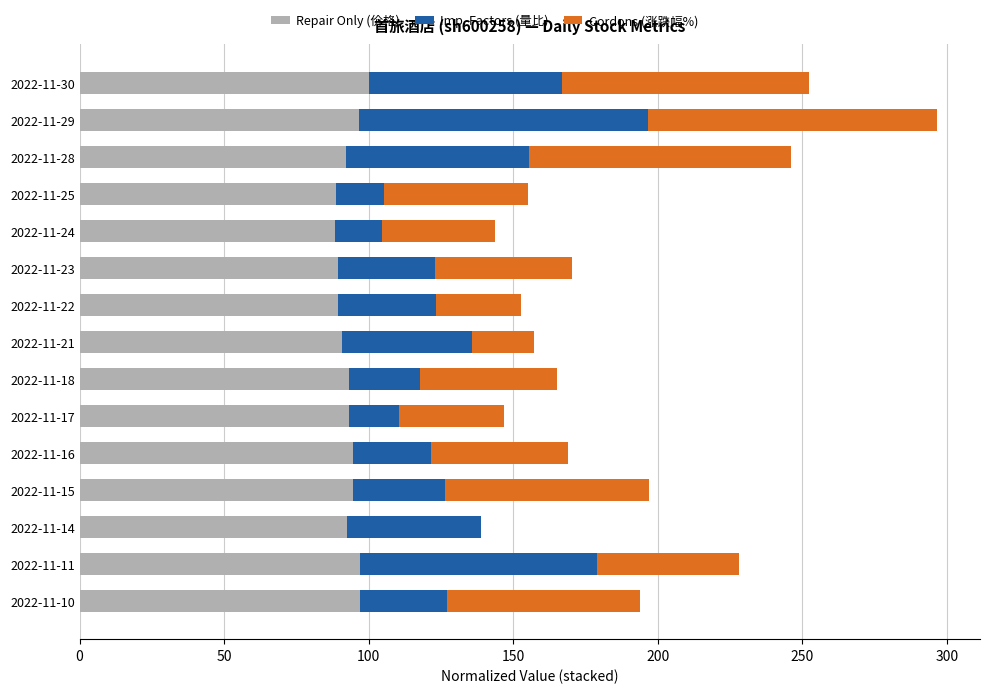

What is the total value across all series at 2022-11-25?

155.1